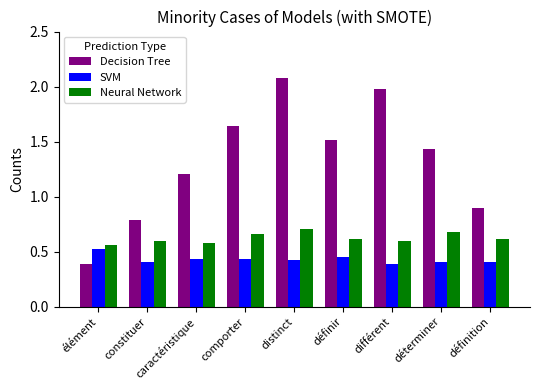

How many SVM values are between 0 and 1?

9